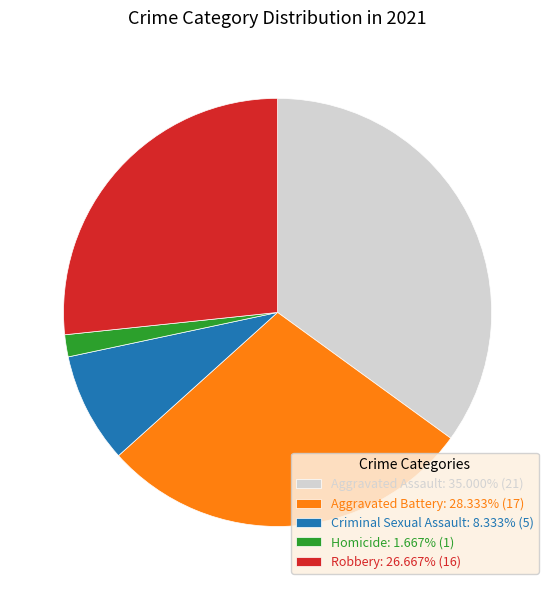

Which category has the biggest portion of the pie?

Aggravated Assault